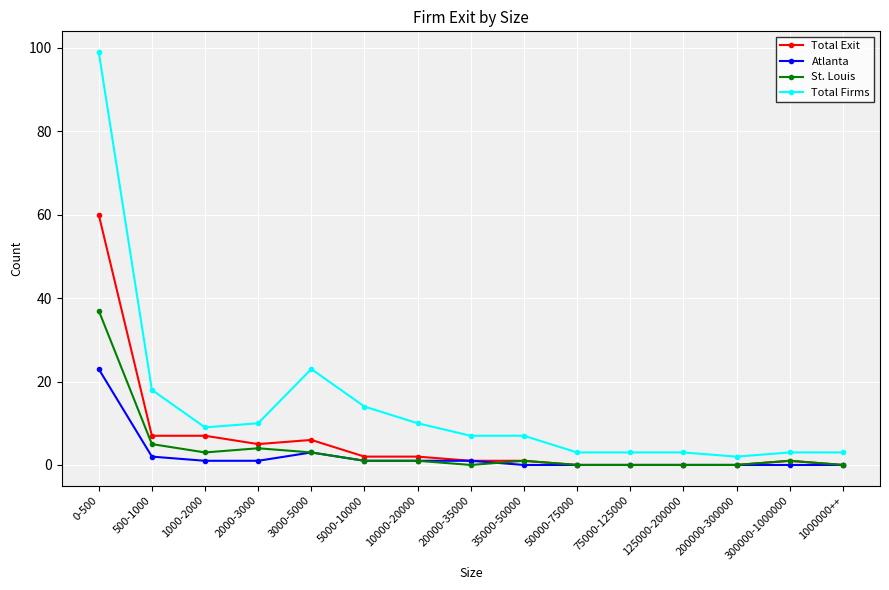

What is the value of the St. Louis point at the 6th from the left?

1